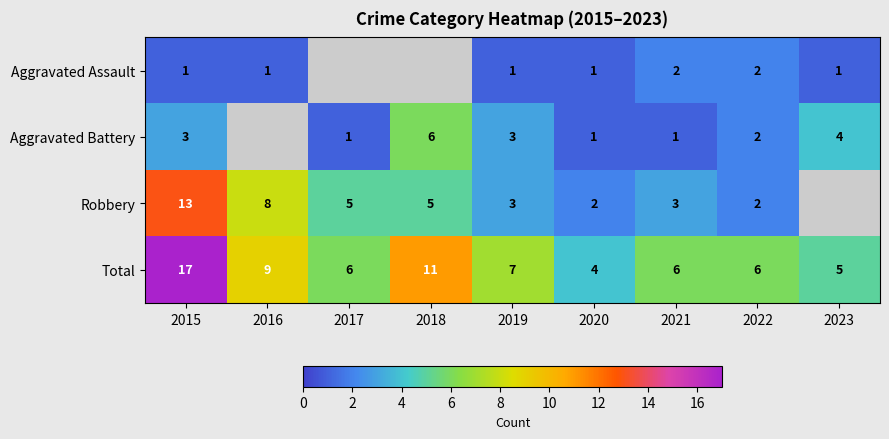

What is the difference between the highest and lowest values at 2022?

4